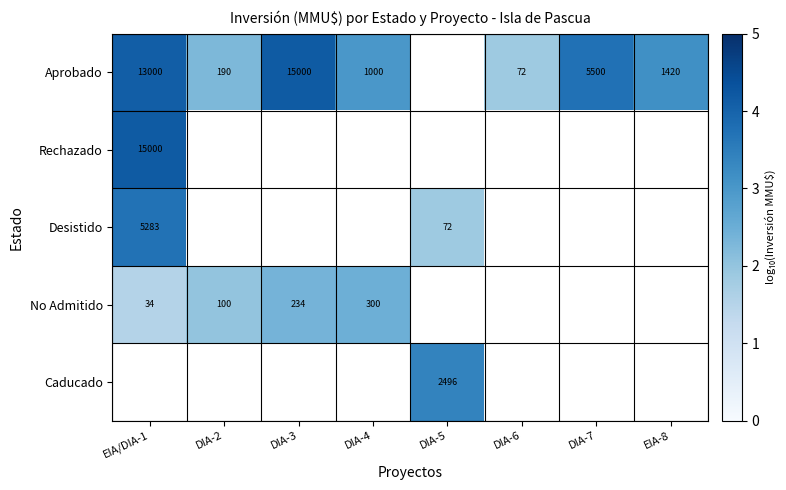

What is the minimum value shown in the chart?

1.5